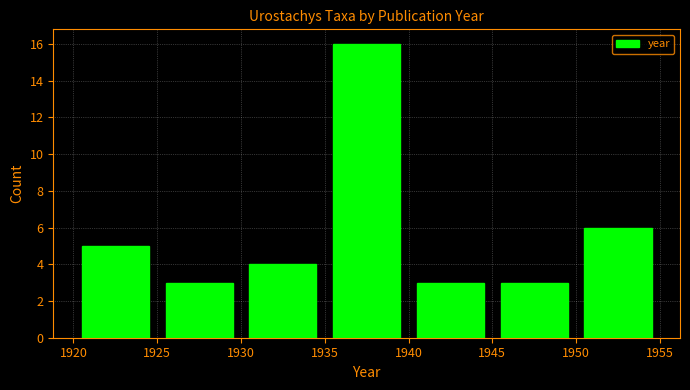

Which range on the x-axis has the tallest bar?

1935 to 1940